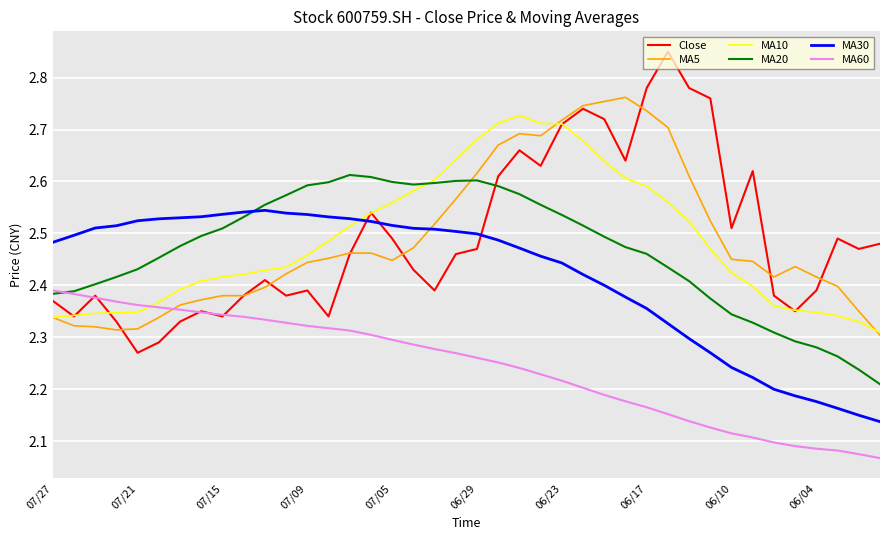

Rank the series by their maximum value, from highest to lowest.

Close, MA5, MA10, MA20, MA30, MA60